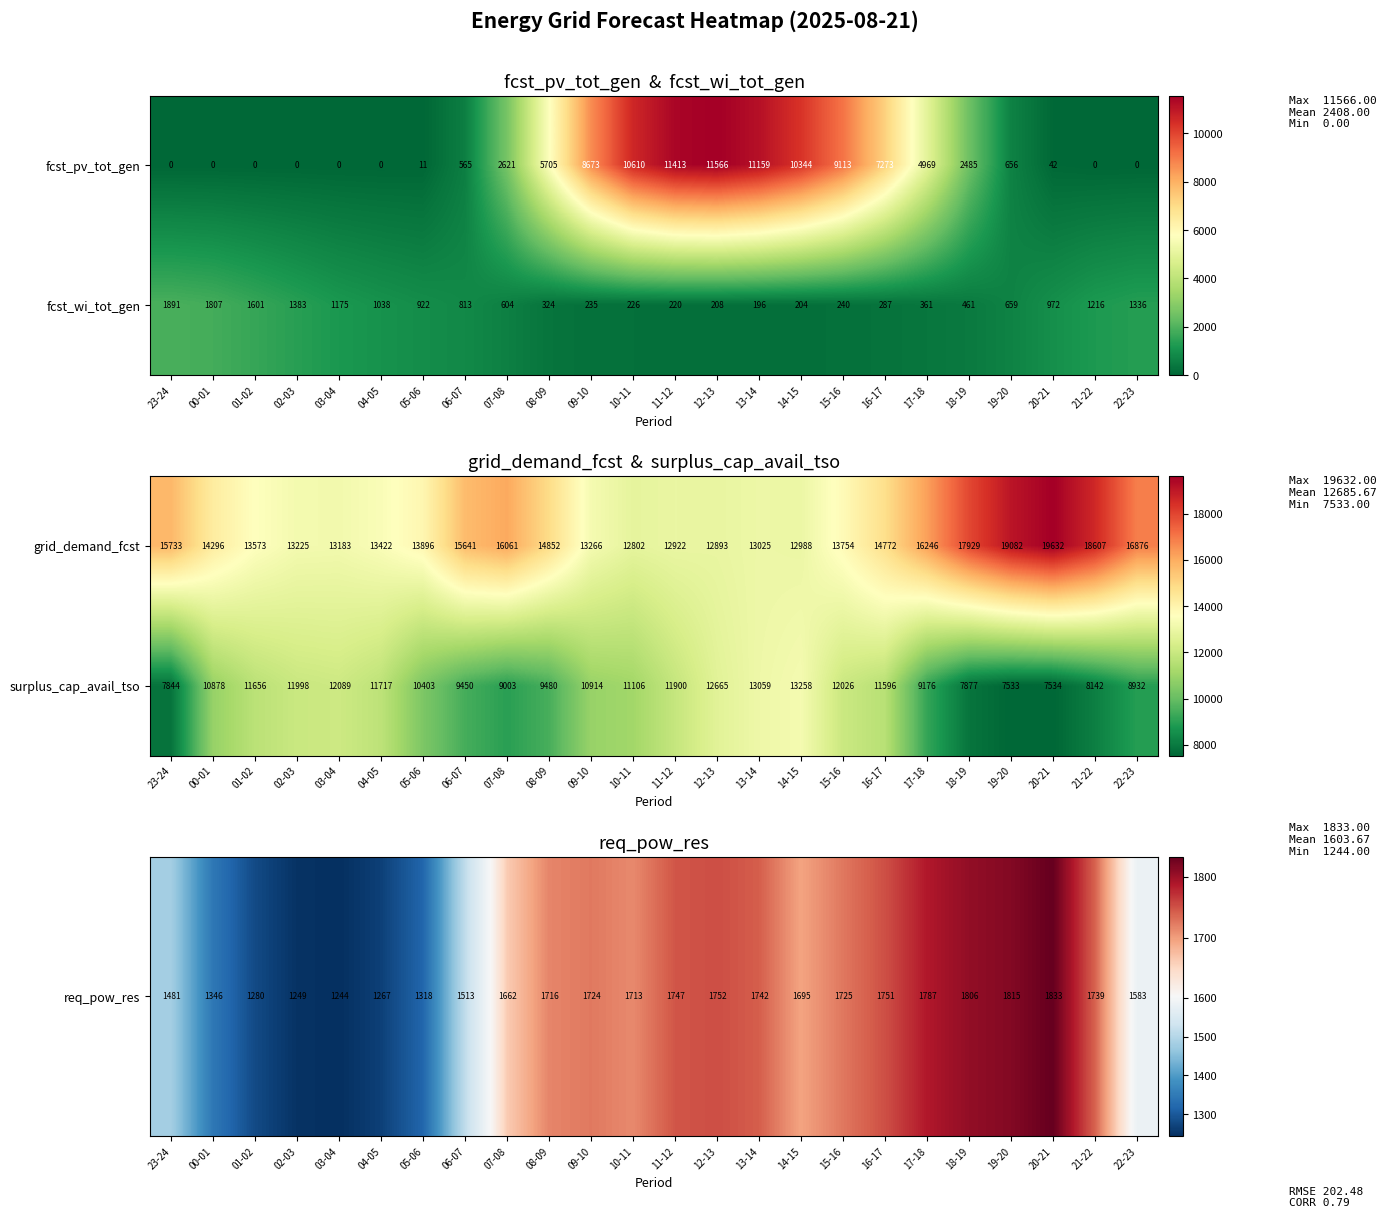

At which label does fcst_pv_tot_gen first exceed 2485?

07-08